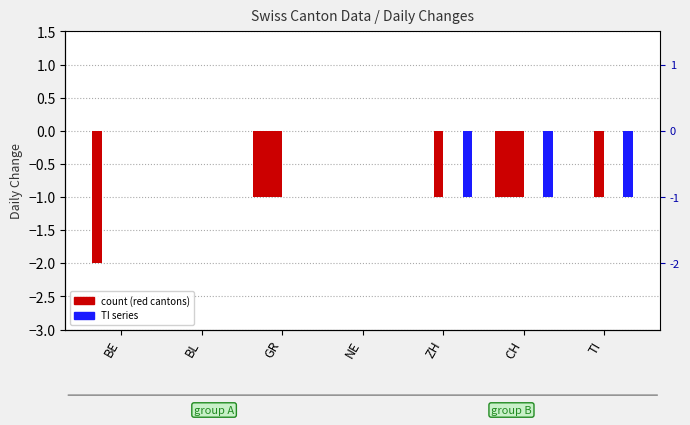

Which series changed the most between GR and ZH?

CH